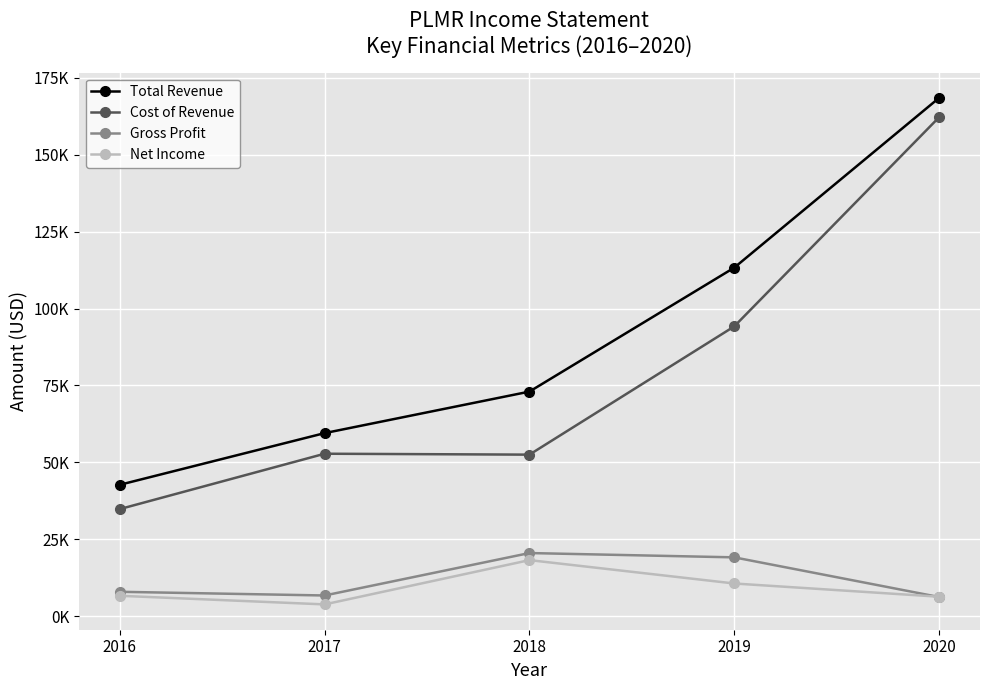

Reading left to right, transcribe all the data shown in this chart.

Total Revenue: 2016=42700	2017=59500	2018=73000	2019=113300	2020=168500
Cost of Revenue: 2016=34800	2017=52800	2018=52500	2019=94200	2020=162200
Gross Profit: 2016=7900	2017=6700	2018=20500	2019=19100	2020=6200
Net Income: 2016=6600	2017=3800	2018=18200	2019=10600	2020=6300